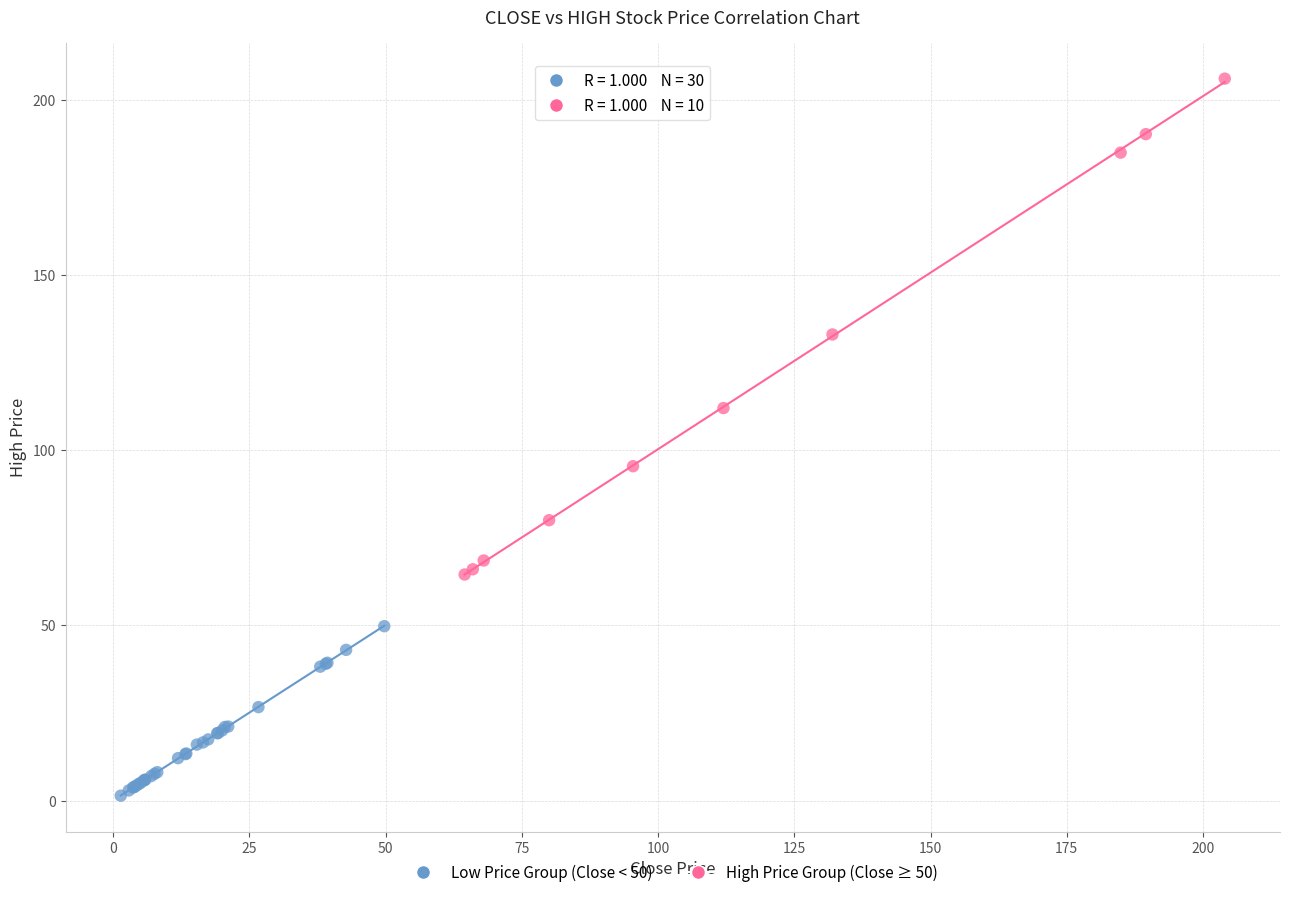

Which series has the widest spread of Y values?

High Price Group (Close ≥ 50)